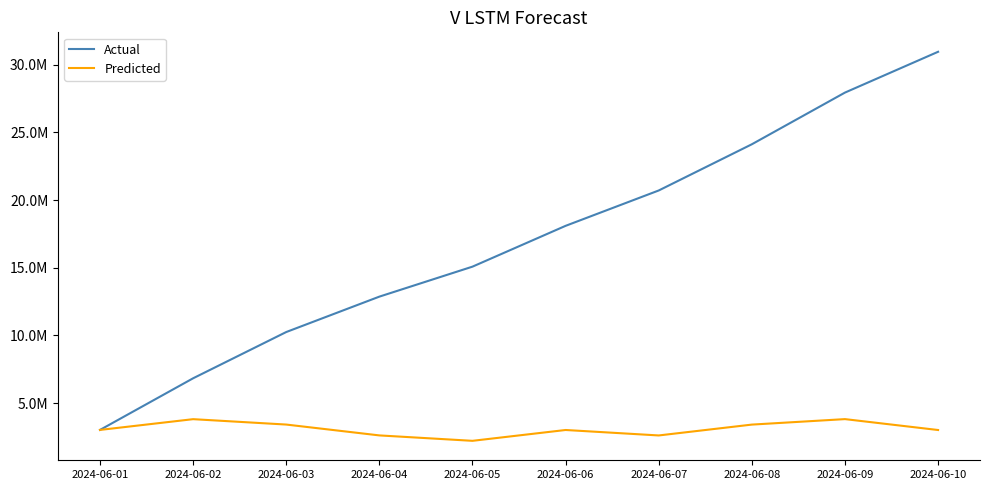

What are all the series names shown in the legend?

Actual, Predicted